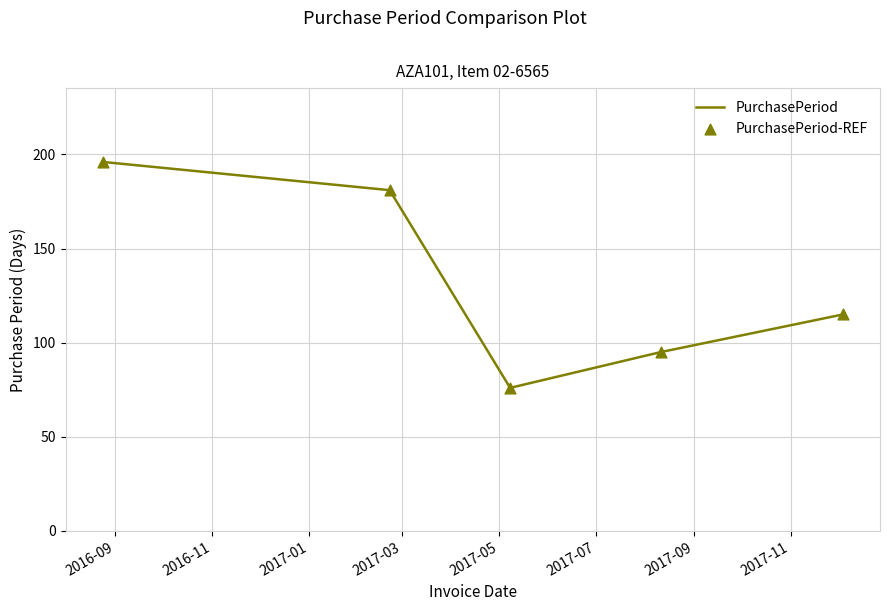

True or false: there are more than 2 points higher than both neighbors.

False